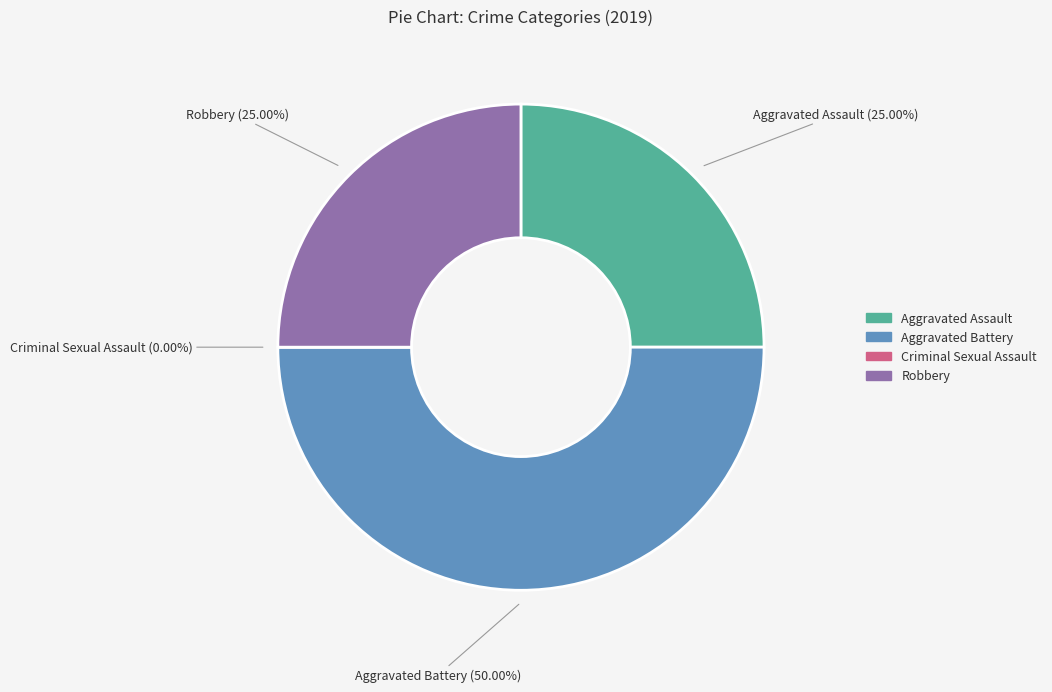

Is it true that Aggravated Battery is 62% of the pie?

False